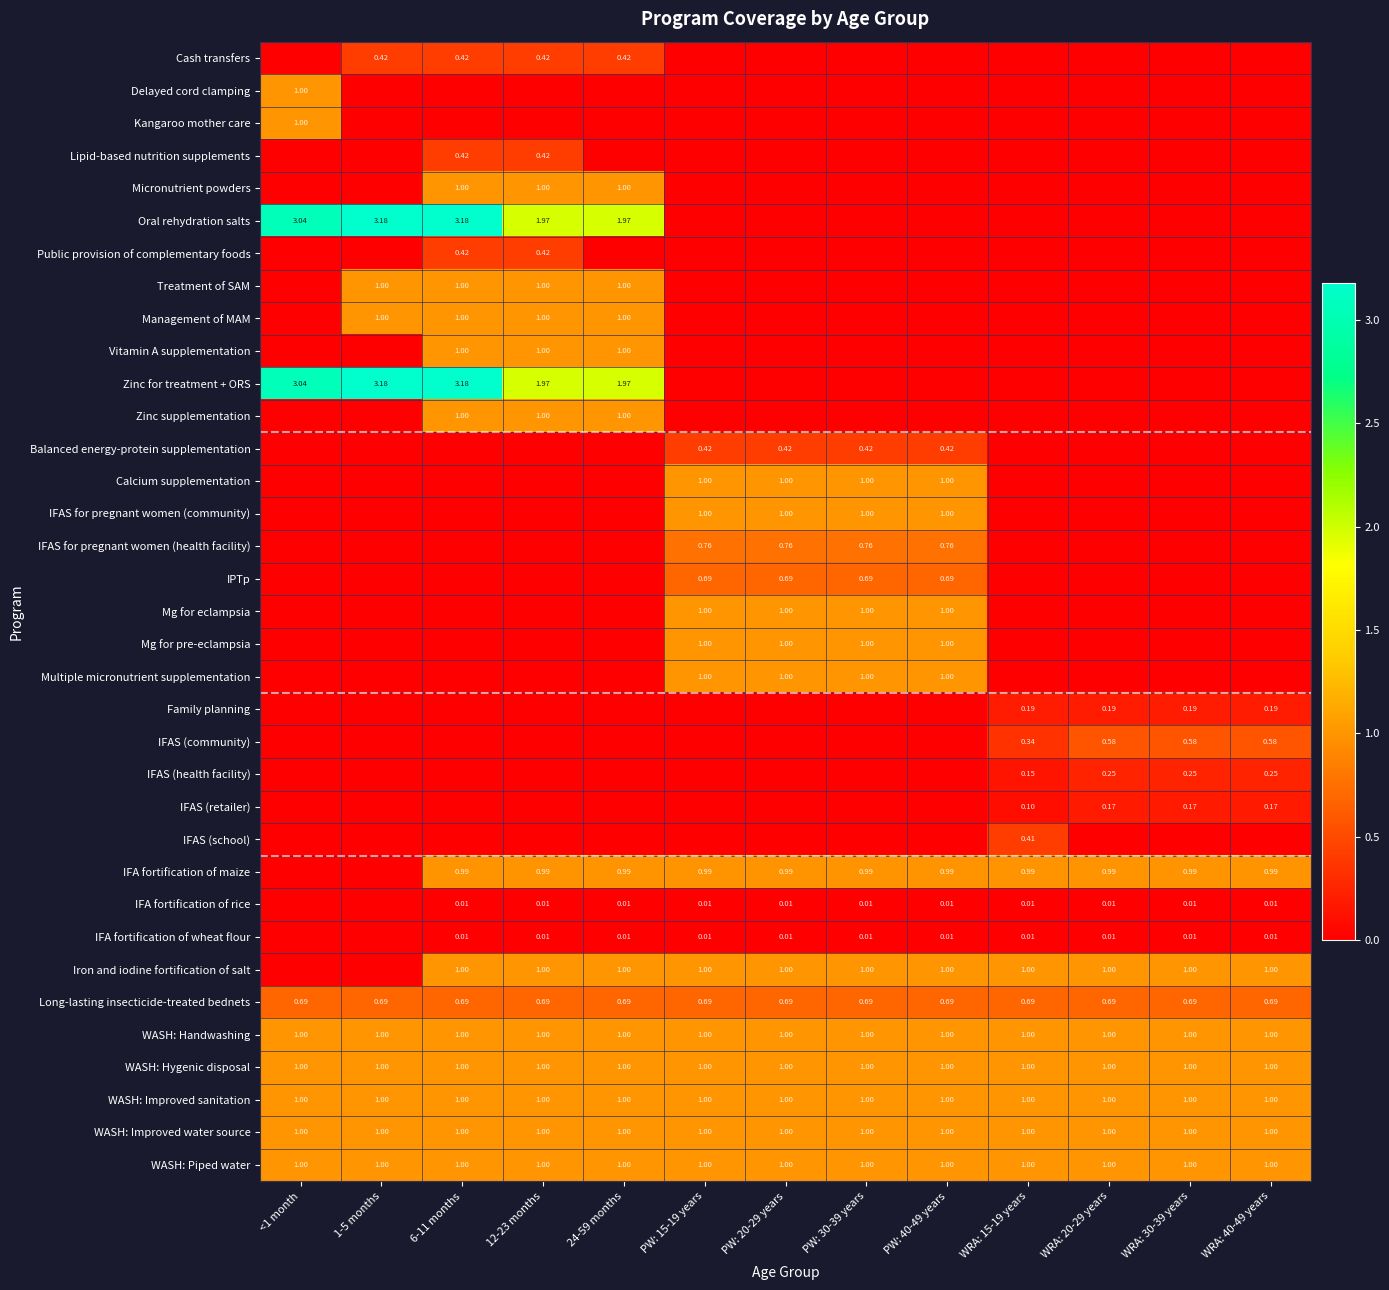

List the labels in order of Family planning value, smallest first.

<1 month, 1-5 months, 6-11 months, 12-23 months, 24-59 months, PW: 15-19 years, PW: 20-29 years, PW: 30-39 years, PW: 40-49 years, WRA: 15-19 years, WRA: 20-29 years, WRA: 30-39 years, WRA: 40-49 years